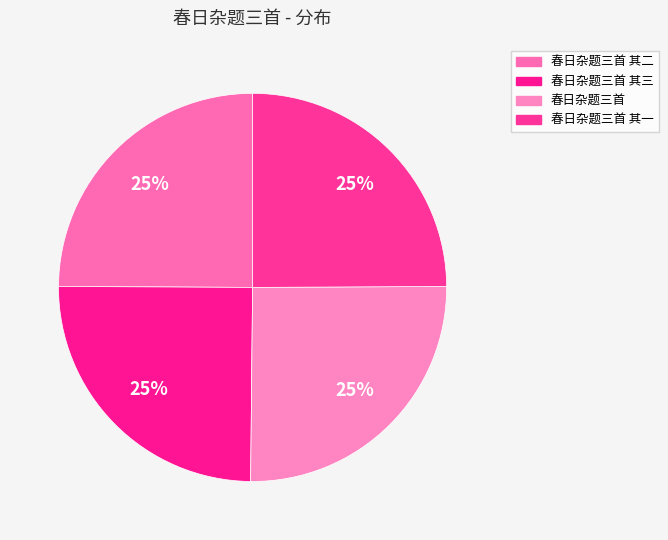

Which has a higher value, 春日杂题三首 or 春日杂题三首 其二?

春日杂题三首